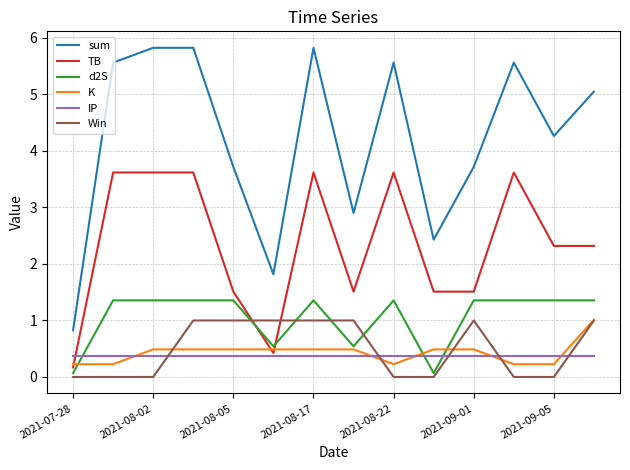

How many Win values are between 0 and 1?

14